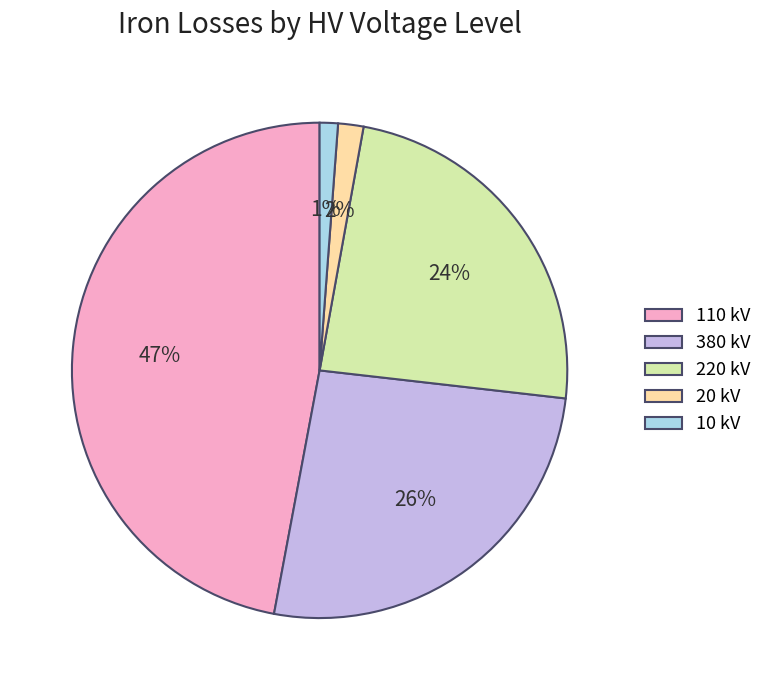

What is the largest slice in the pie chart?

110 kV